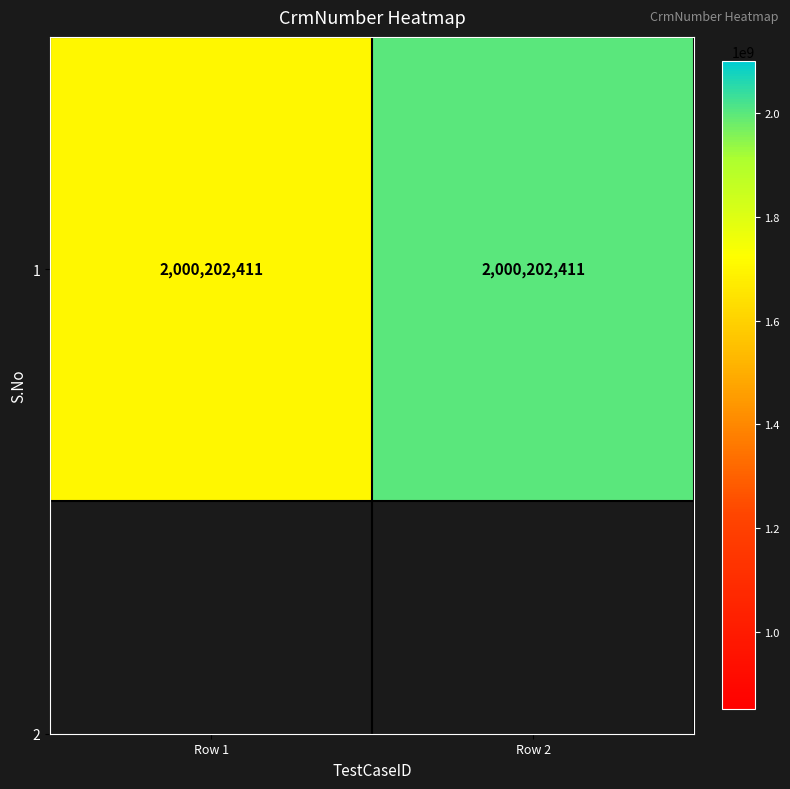

The value at Row 2 is 2000202411.0. True or false?

True